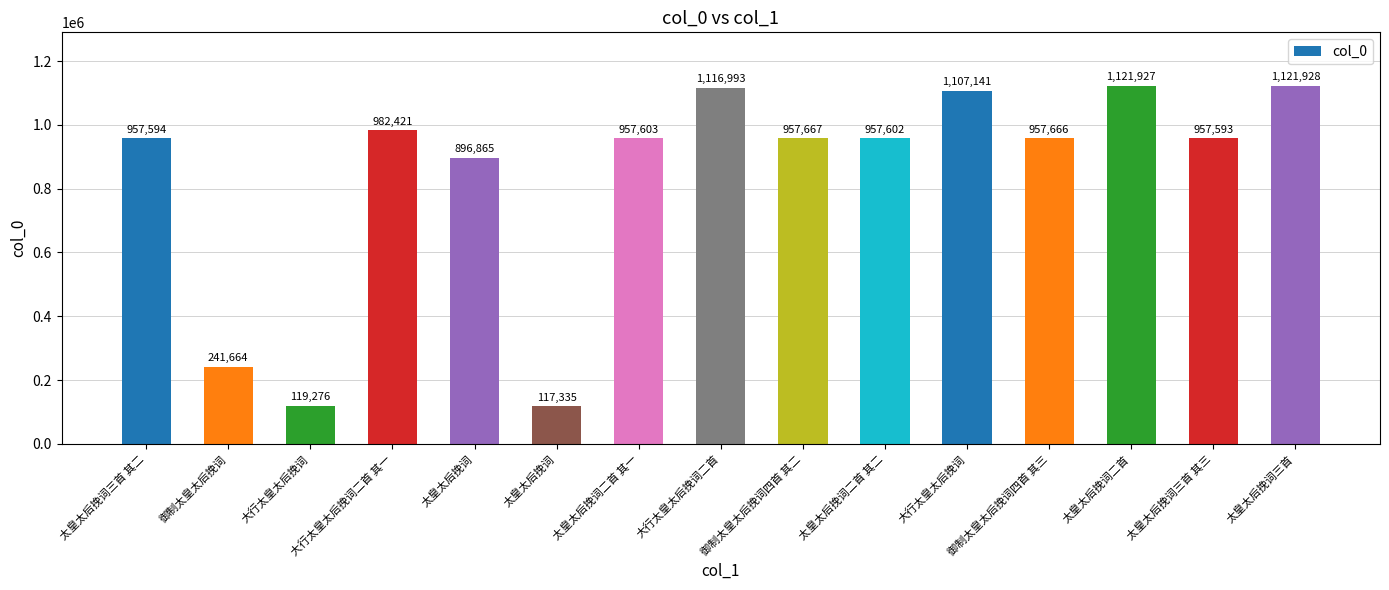

What is the label of the 6th bar from the left?

太皇太后挽词